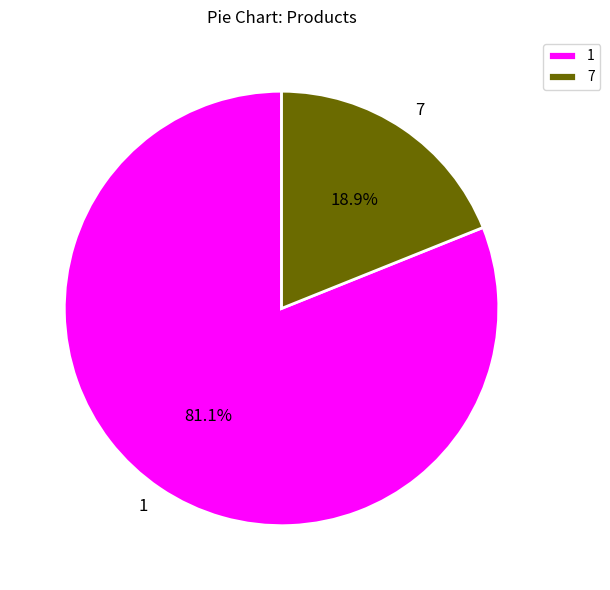

Does 7 represent more than half of the total?

No